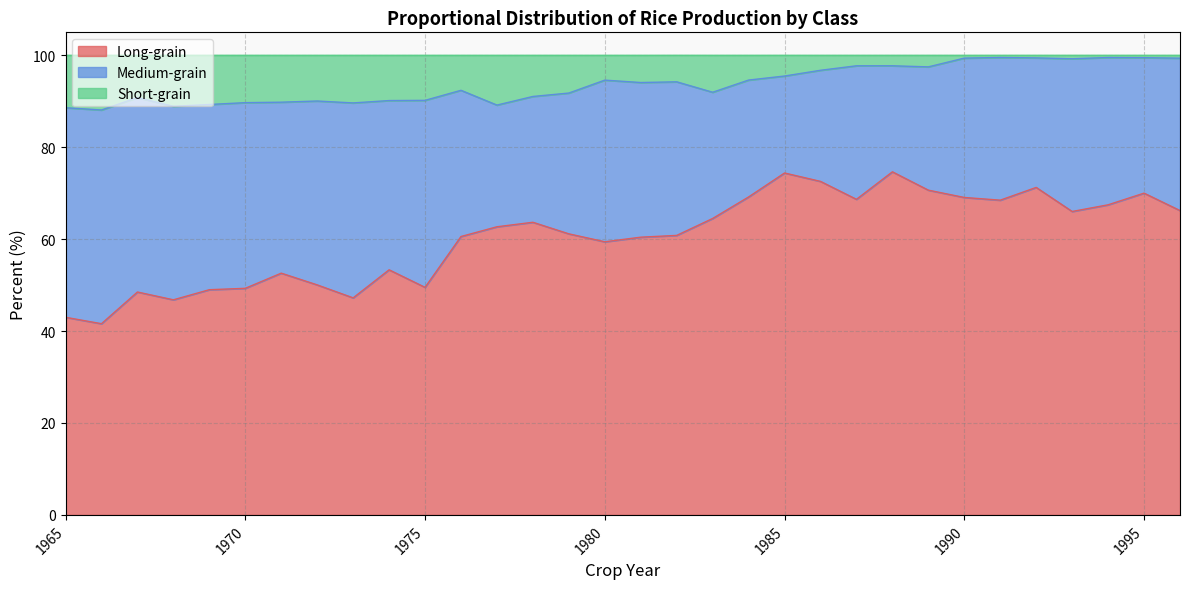

What is the value of the Long-grain point at the 28th from the left?

71.3